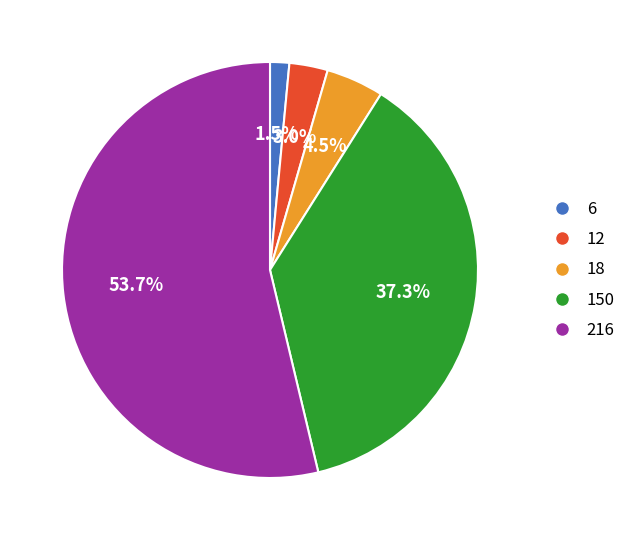

Is there a majority slice in this chart?

Yes